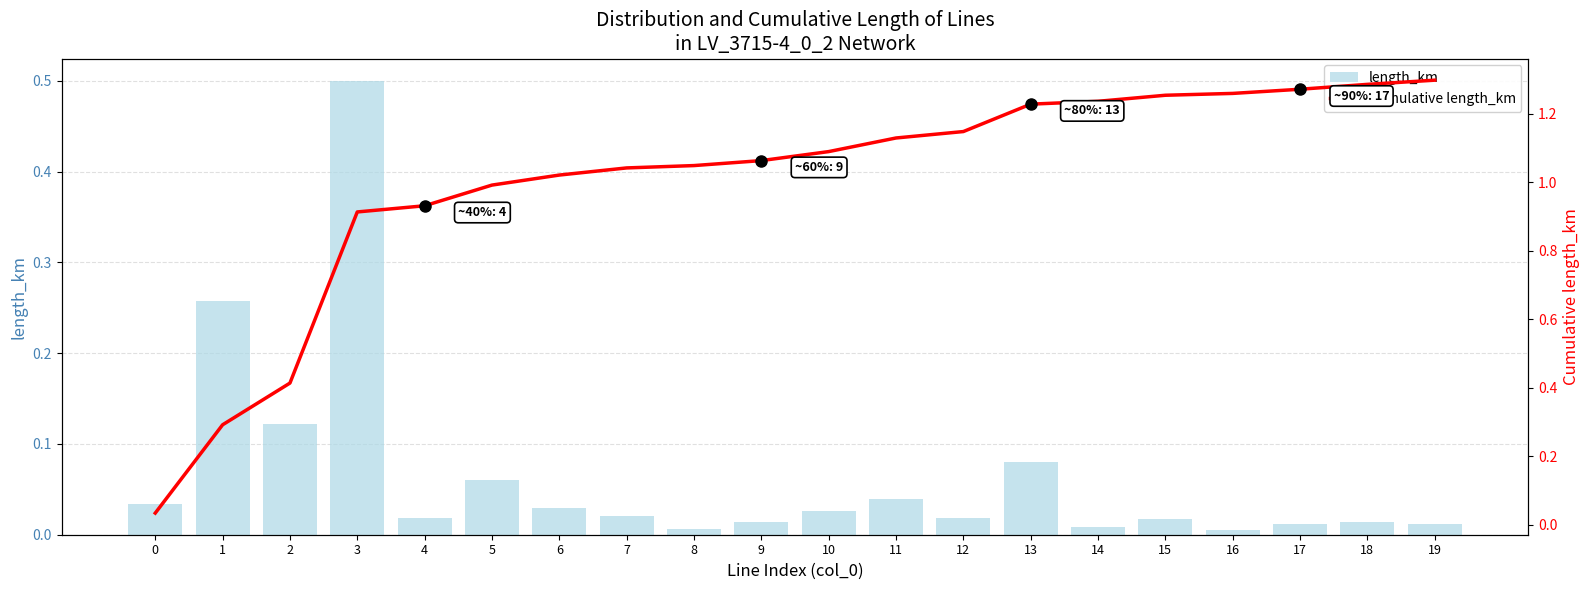

The value of length_km at 7 is 0.0. True or false?

False